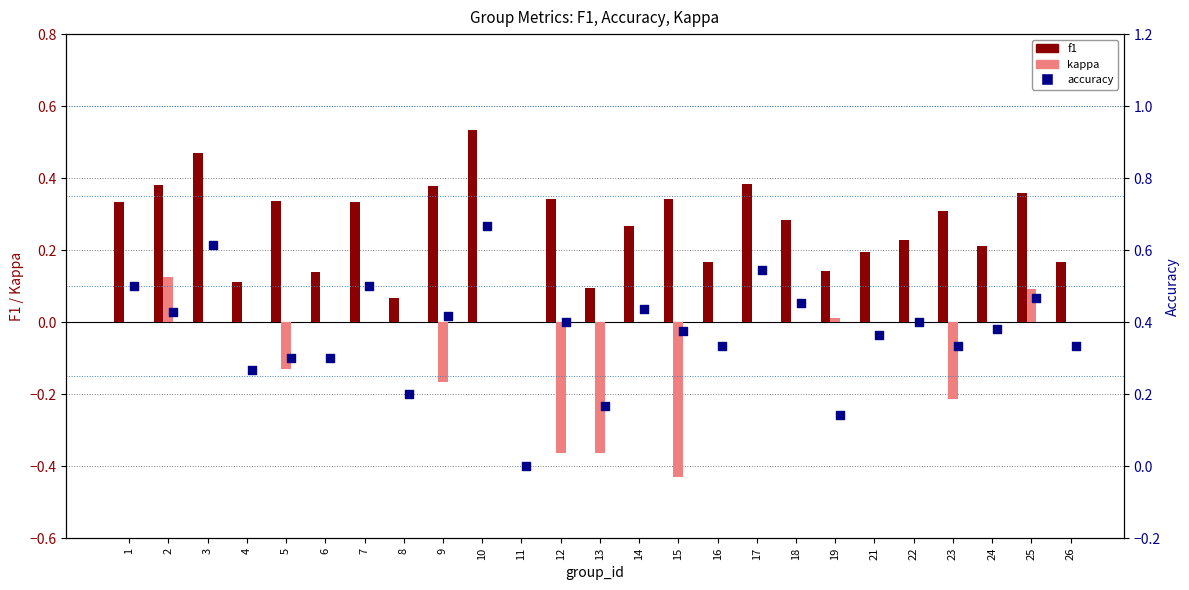

Which series has the largest total across all categories?

accuracy